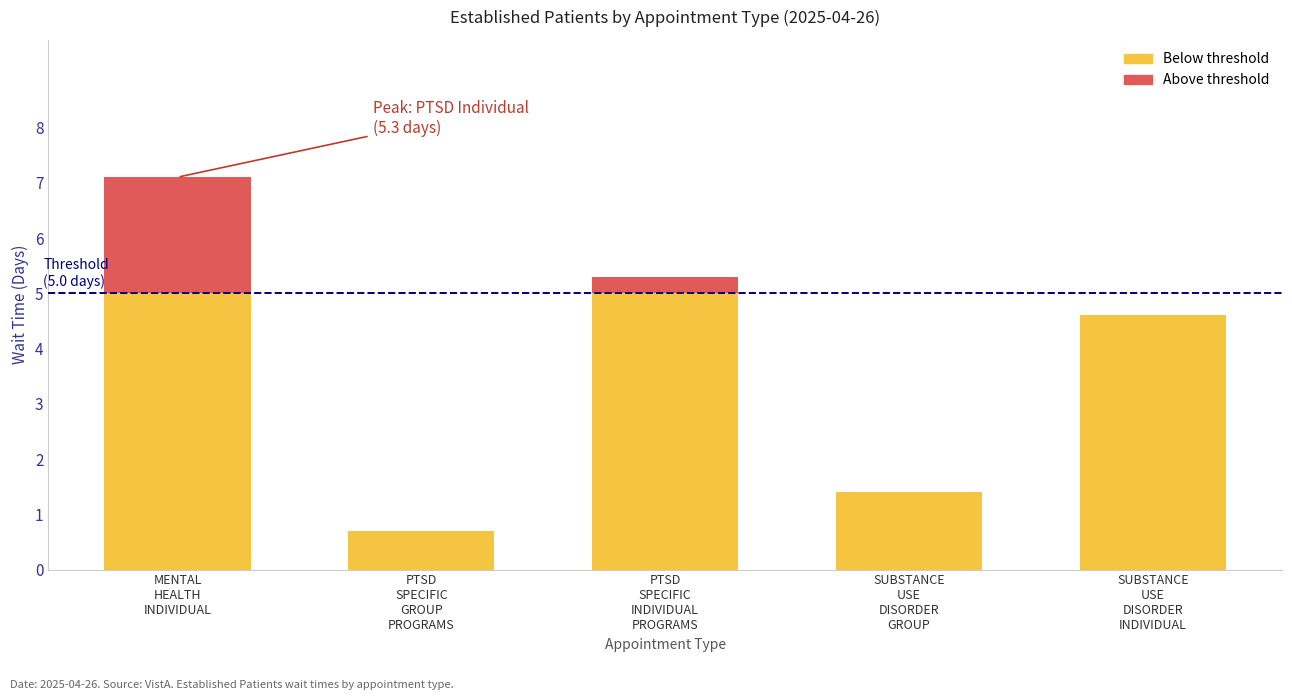

The value at PTSD SPECIFIC INDIVIDUAL PROGRAMS is 7.8. True or false?

False